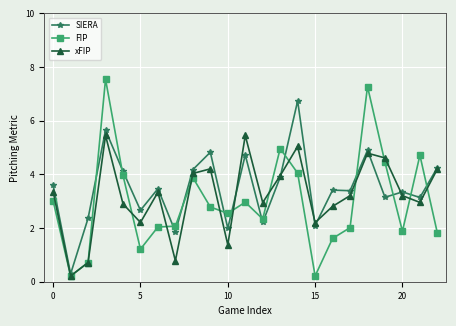

What is the maximum value for SIERA?

6.7